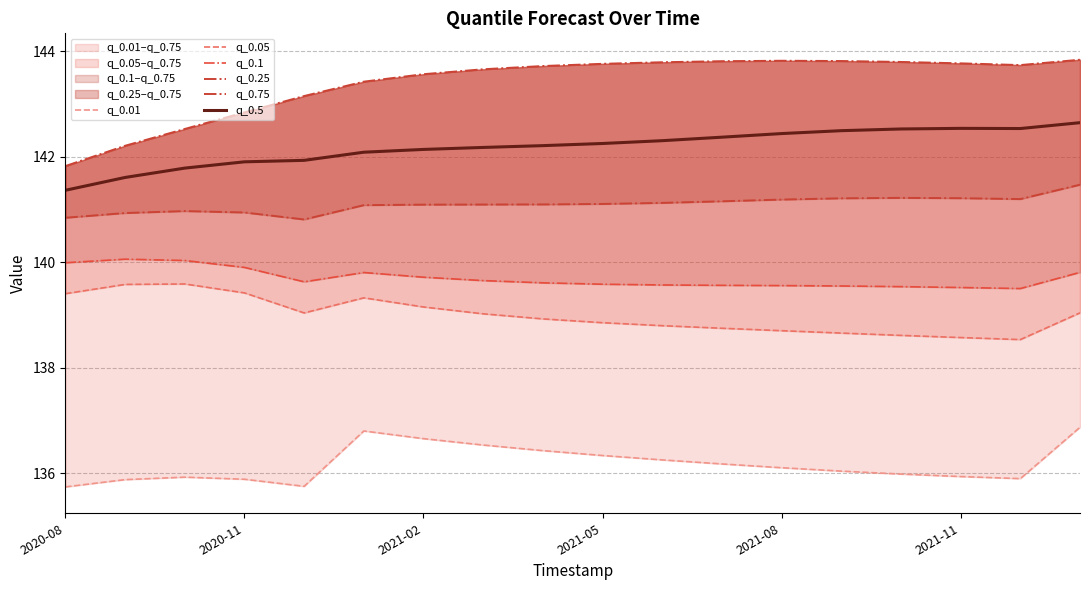

What is the lowest value of the q_0.5 series?

141.4